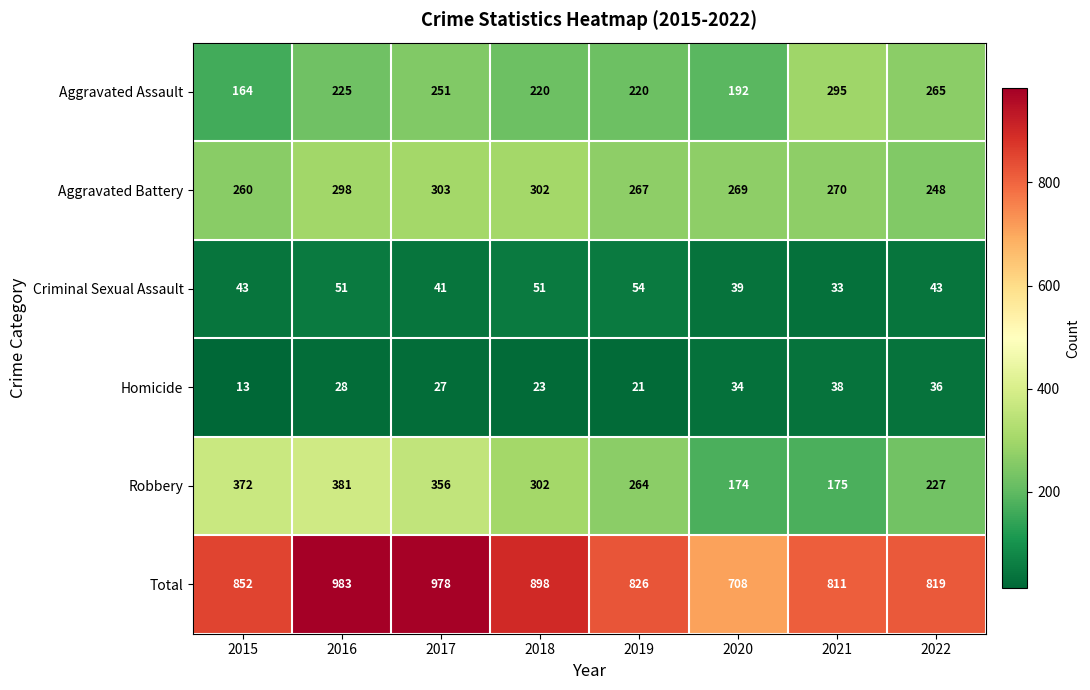

List the series in order of their peak value, highest first.

Total, Robbery, Aggravated Battery, Aggravated Assault, Criminal Sexual Assault, Homicide